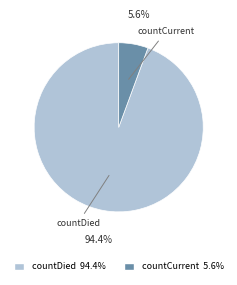

Count the number of slices in the pie.

2